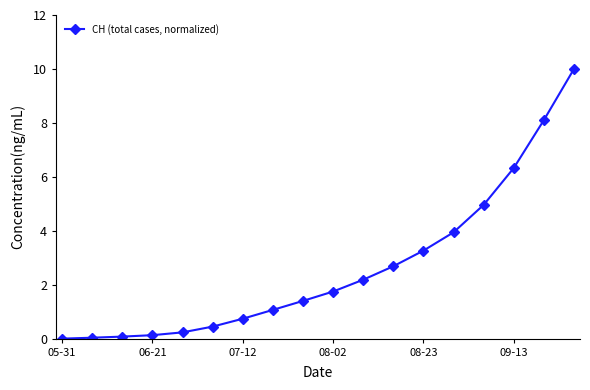

True or false: there are more than 2 points higher than both neighbors.

False